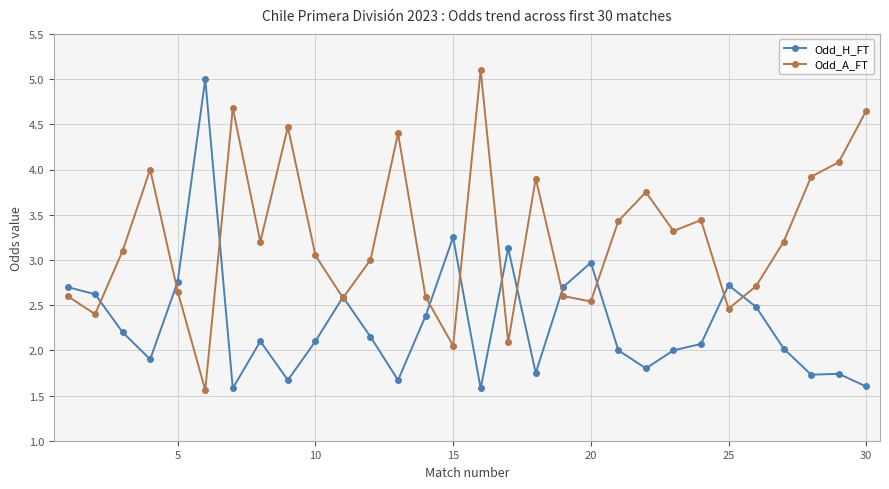

Which series has the largest total across all categories?

Odd_A_FT